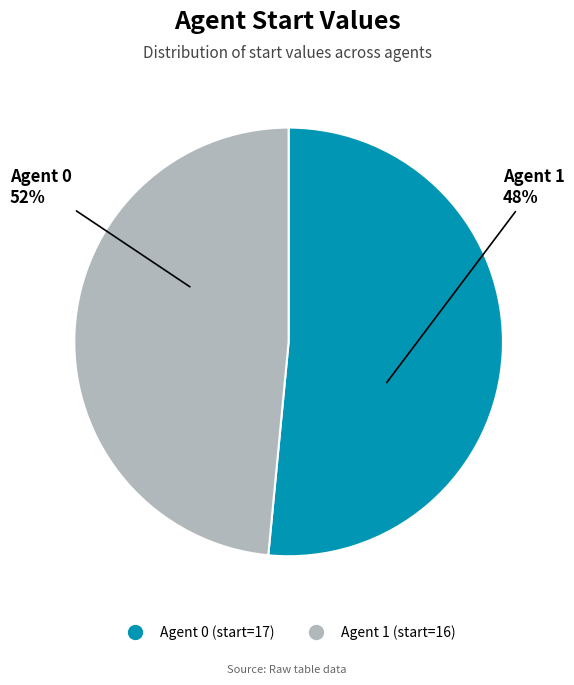

Is there a majority slice in this chart?

Yes